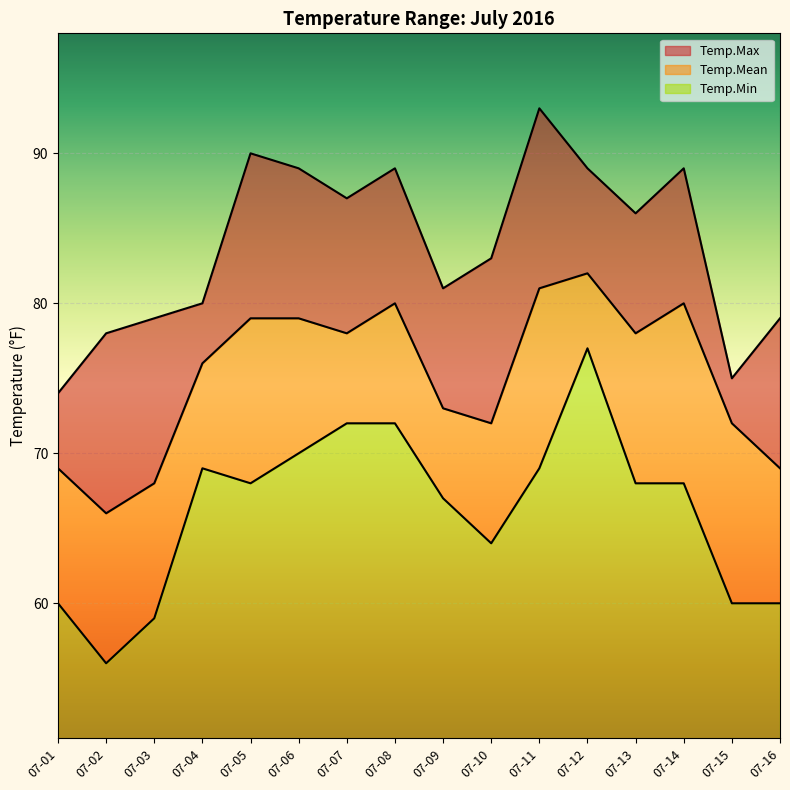

Reading right to left, what are all the values shown in this chart?

Temp.Max: 79	75	89	86	89	93	83	81	89	87	89	90	80	79	78	74
Temp.Mean: 69	72	80	78	82	81	72	73	80	78	79	79	76	68	66	69
Temp.Min: 60	60	68	68	77	69	64	67	72	72	70	68	69	59	56	60